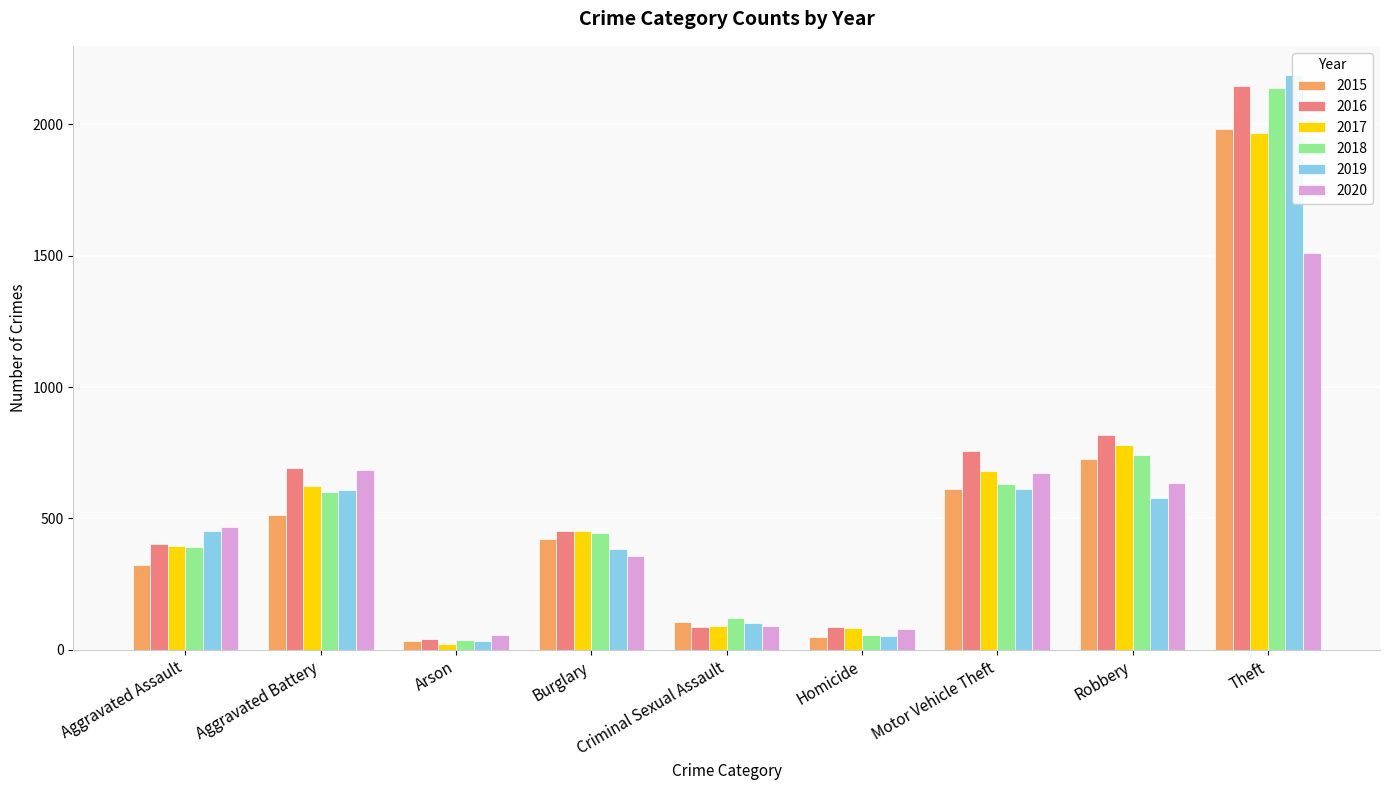

What is the value of the 2016 bar at the 7th from the left?

756